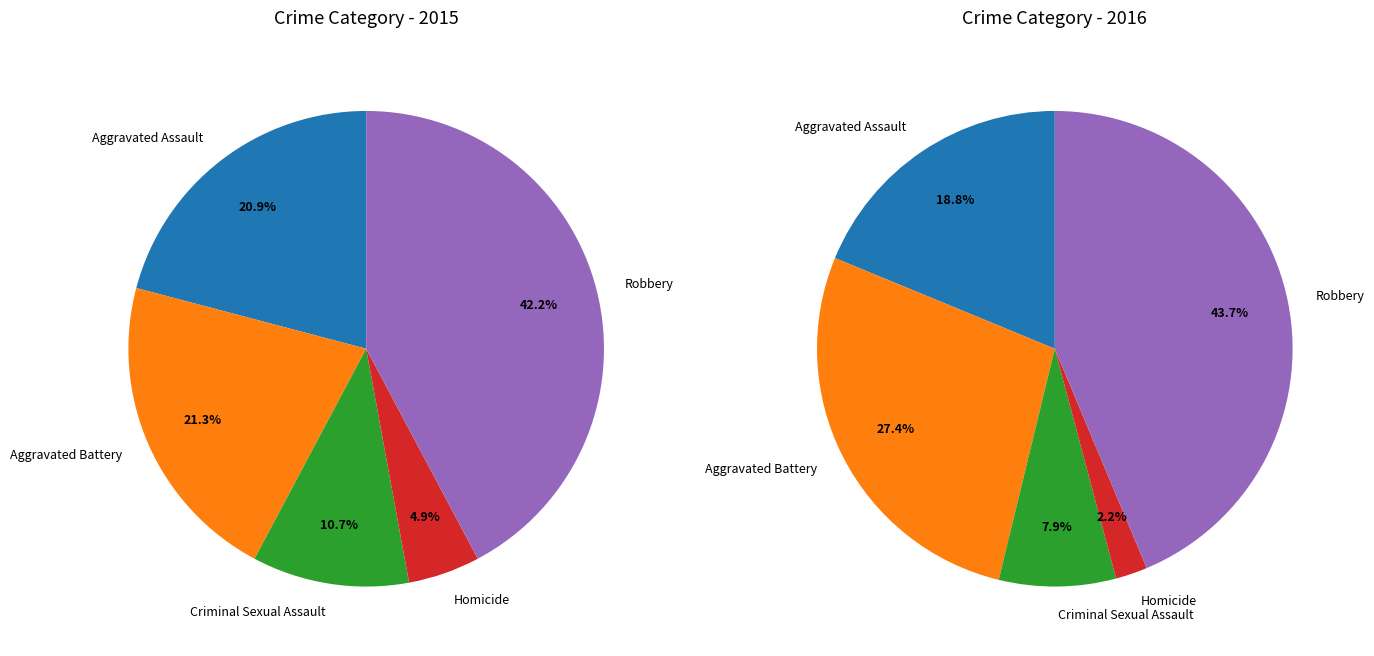

To the nearest percent, what is the combined percentage of Aggravated Battery and Criminal Sexual Assault?

32%